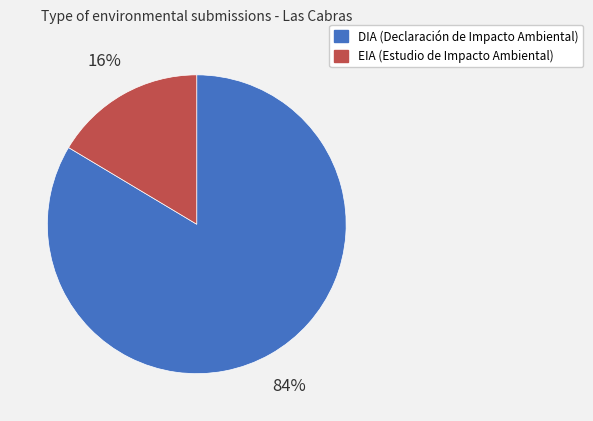

Does EIA represent more than half of the total?

No